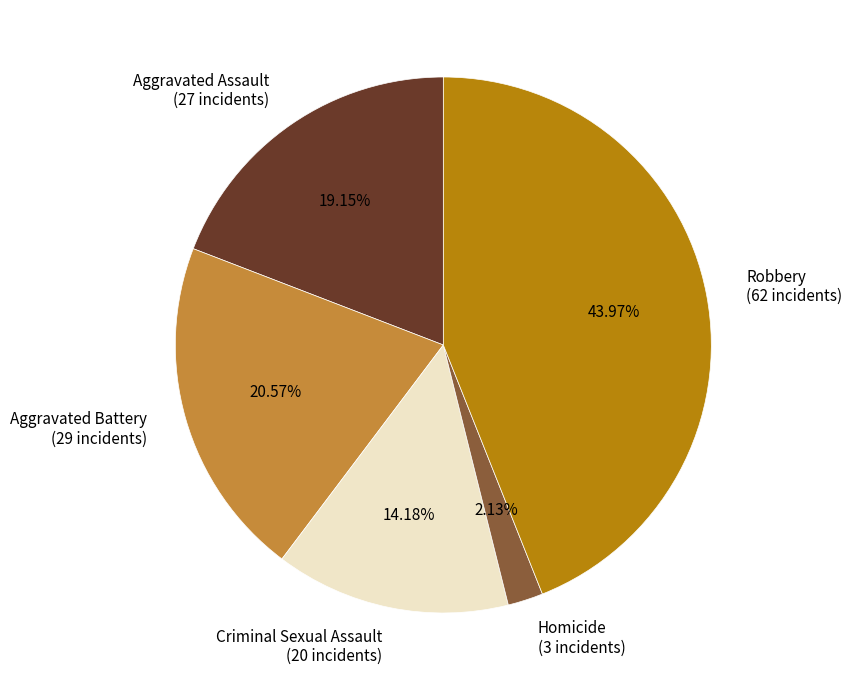

Does Homicide account for over 50% of the chart?

No